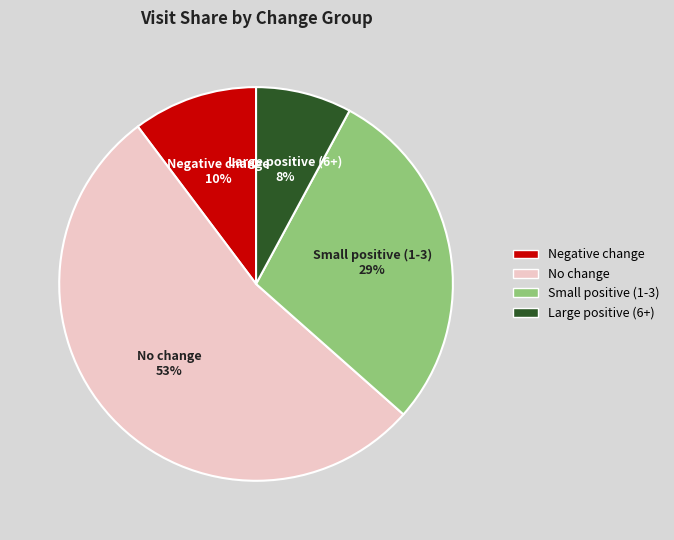

To the nearest percent, what is the average slice percentage?

25%